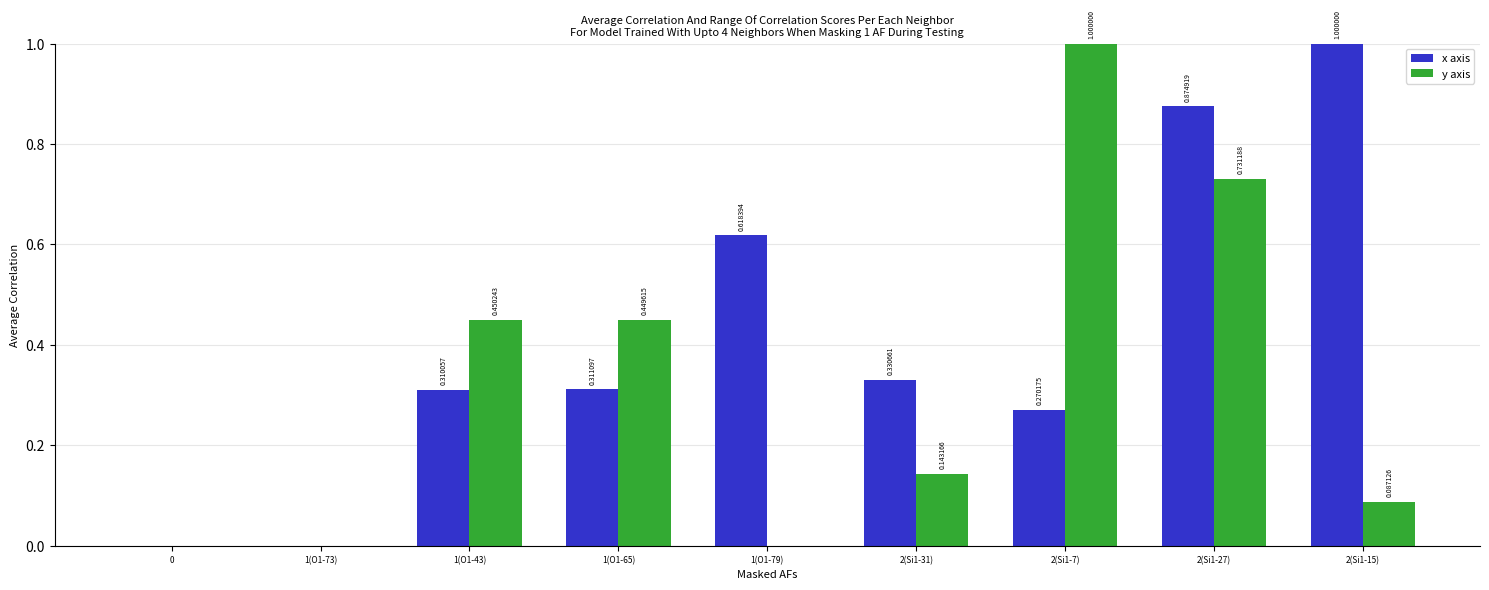

What is the sum of all x axis values?

3.7